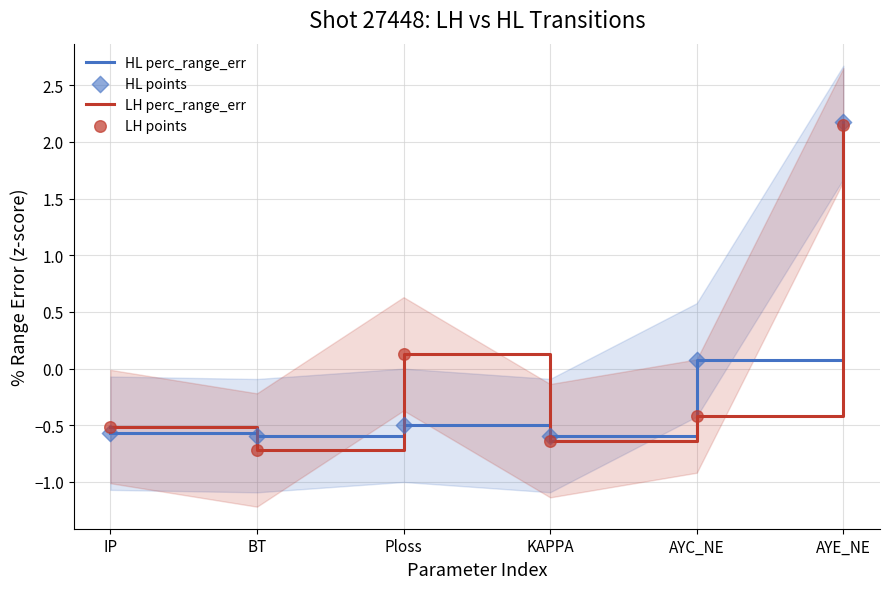

At how many categories does at least one series exceed 0?

3